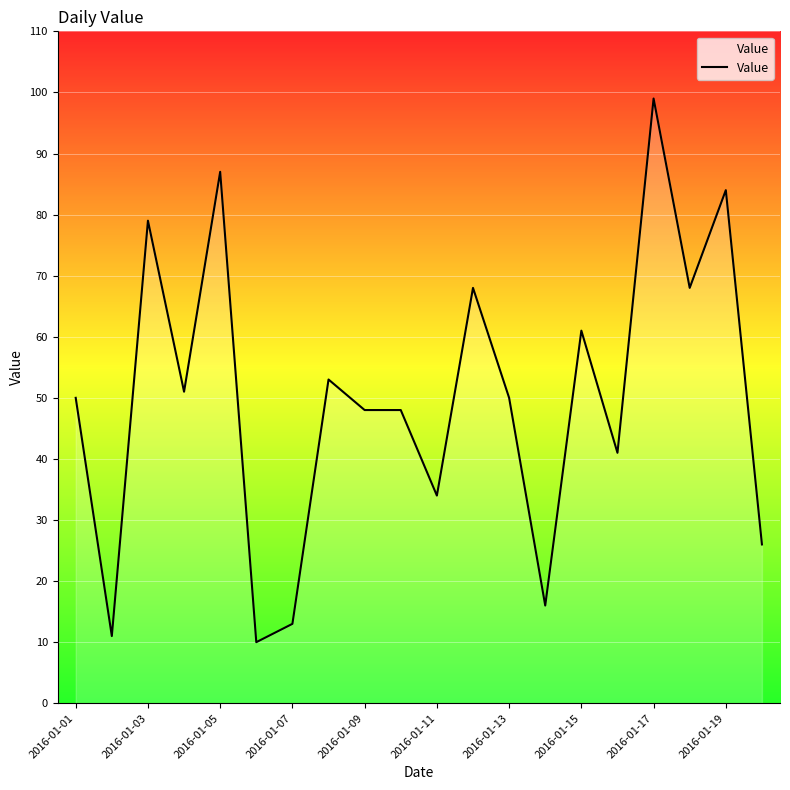

What is the smallest value displayed?

10